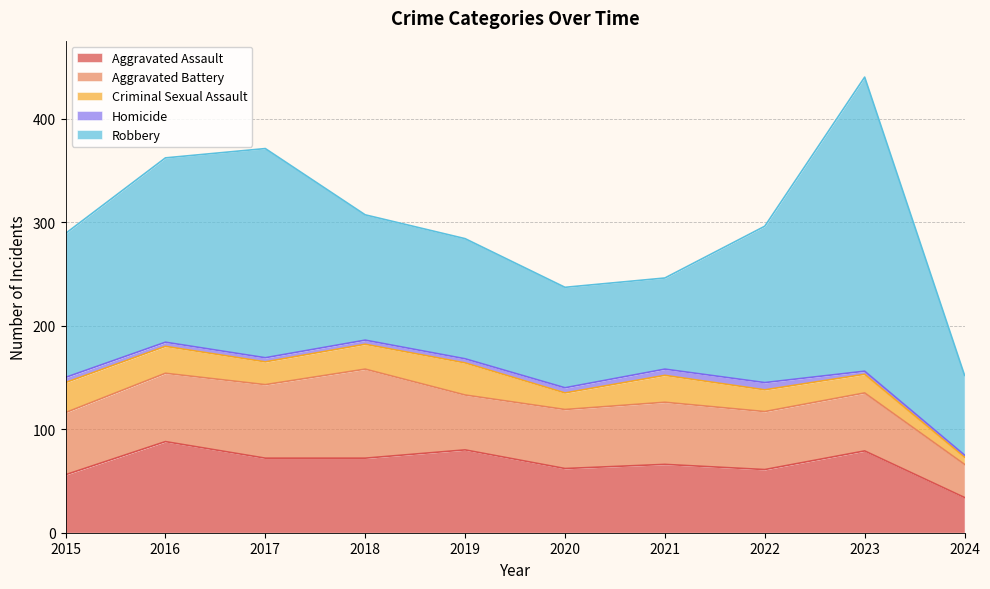

Reading right to left, what are all the values shown in this chart?

Aggravated Assault: 34	79	61	66	62	80	72	72	88	56
Aggravated Battery: 32	56	56	60	57	53	86	71	66	60
Criminal Sexual Assault: 7	18	21	26	16	31	24	22	26	29
Homicide: 2	3	7	6	5	4	4	4	4	5
Robbery: 77	284	151	88	97	116	121	202	178	139